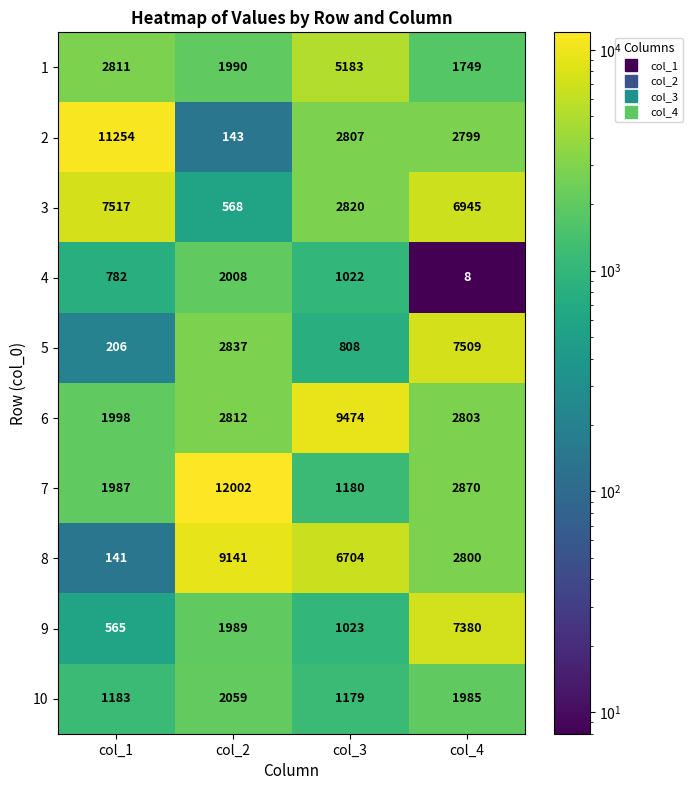

Which series has the largest total across all categories?

8